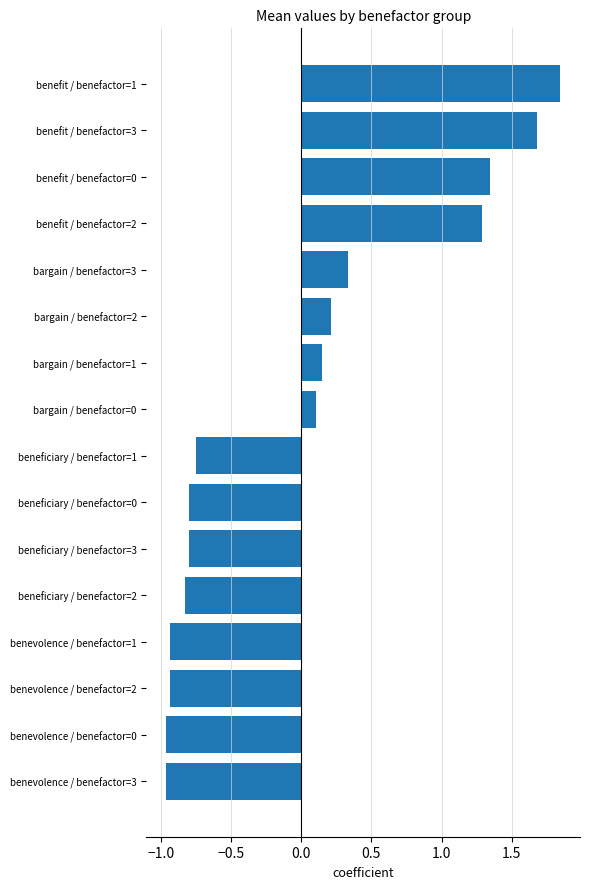

Which label corresponds to the largest value in the chart?

benefit / benefactor=1